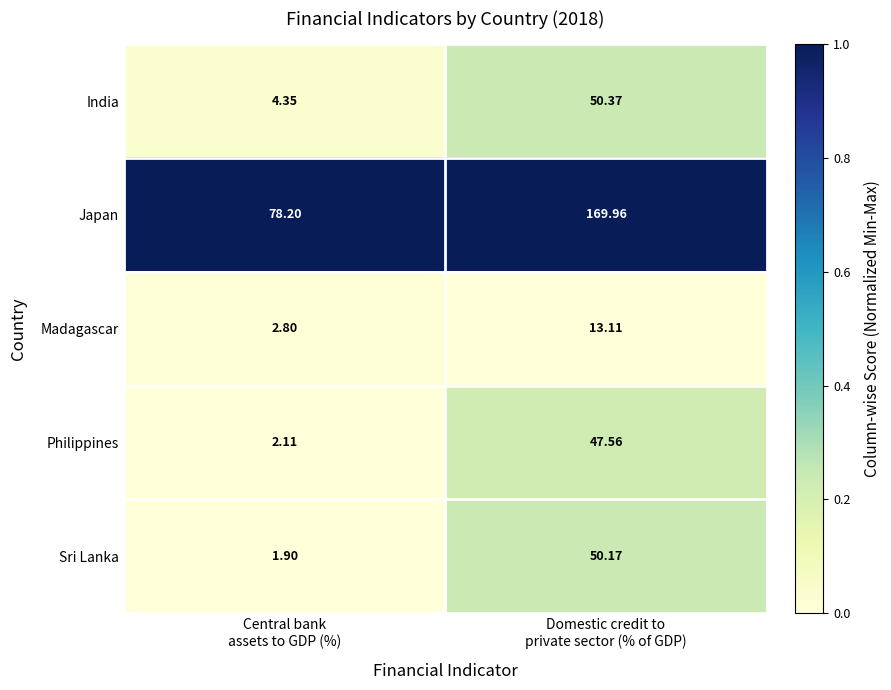

List the series in order of their peak value, lowest first.

Madagascar, Philippines, Sri Lanka, India, Japan